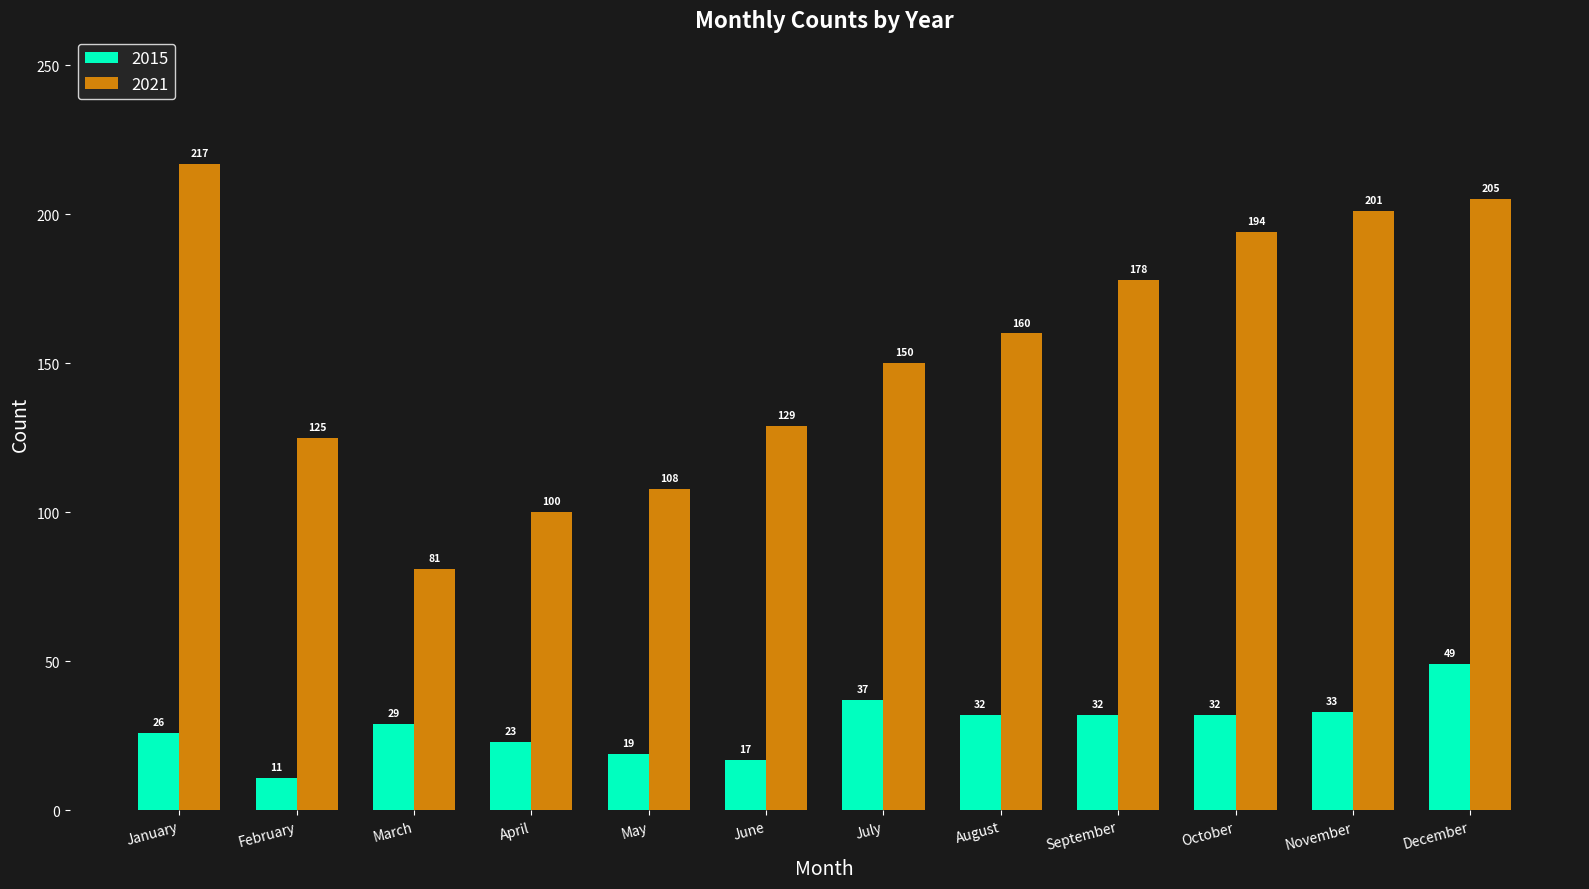

What is the approximate value of 2015 at February, to the nearest 5?

10